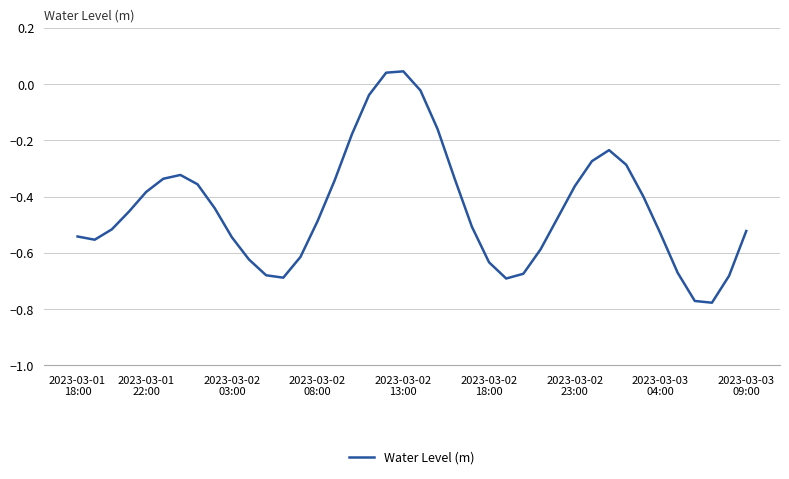

How many values exceed 0?

2